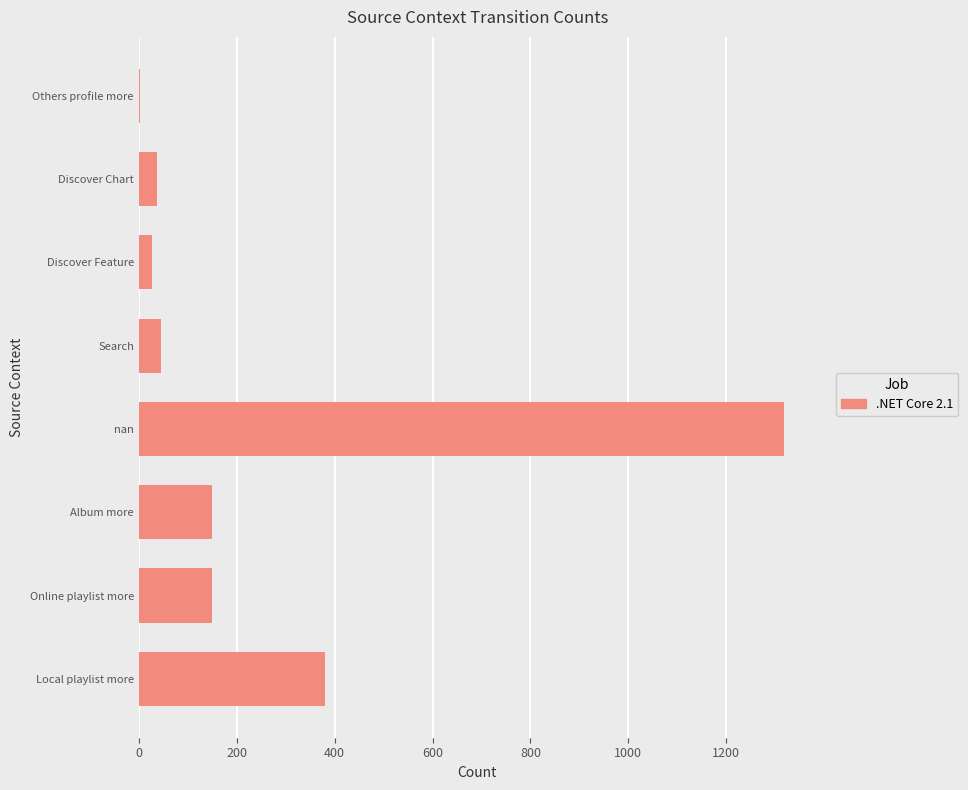

The chart shows a value of 96 at Online playlist more. True or false?

False